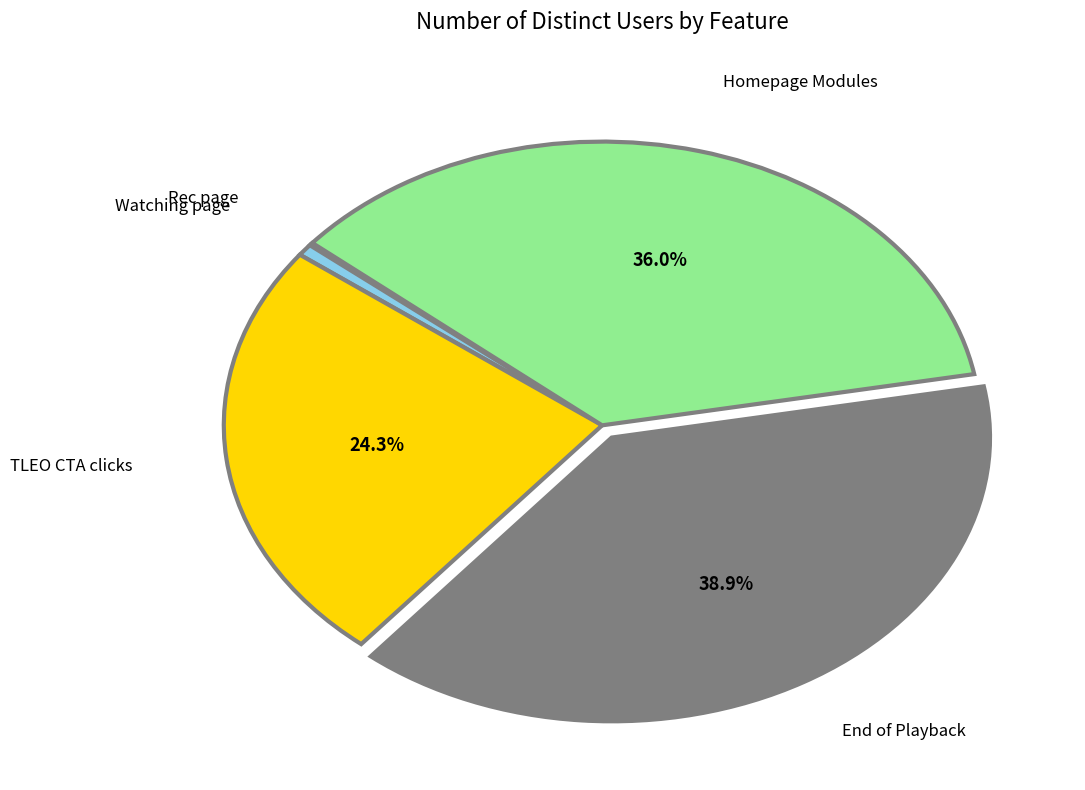

Which category has the biggest portion of the pie?

End of Playback